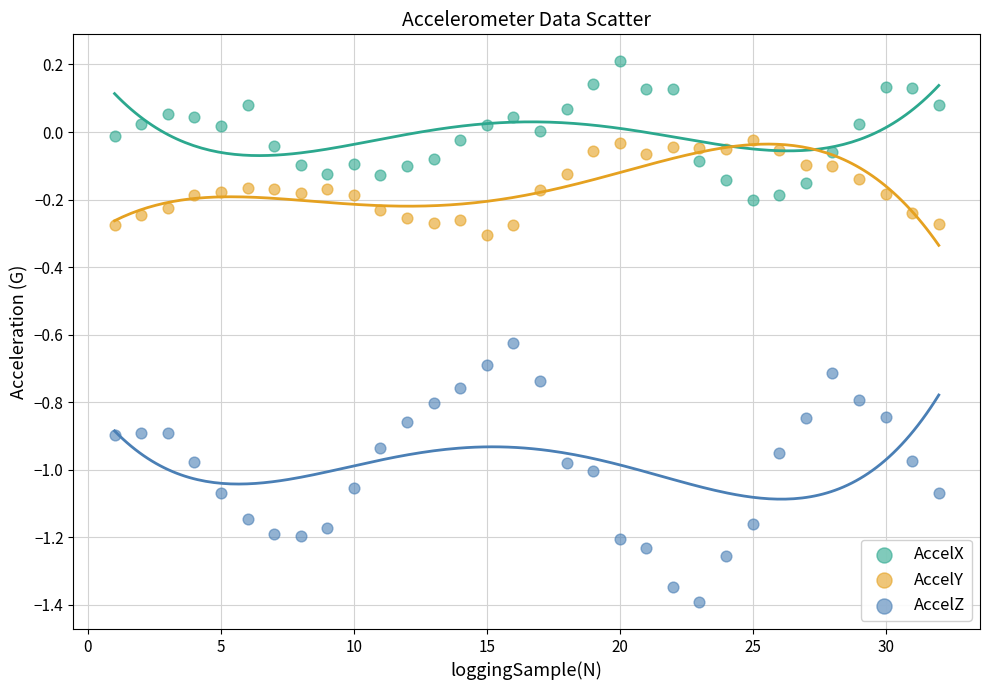

Which series has the largest Y range (max minus min)?

AccelZ